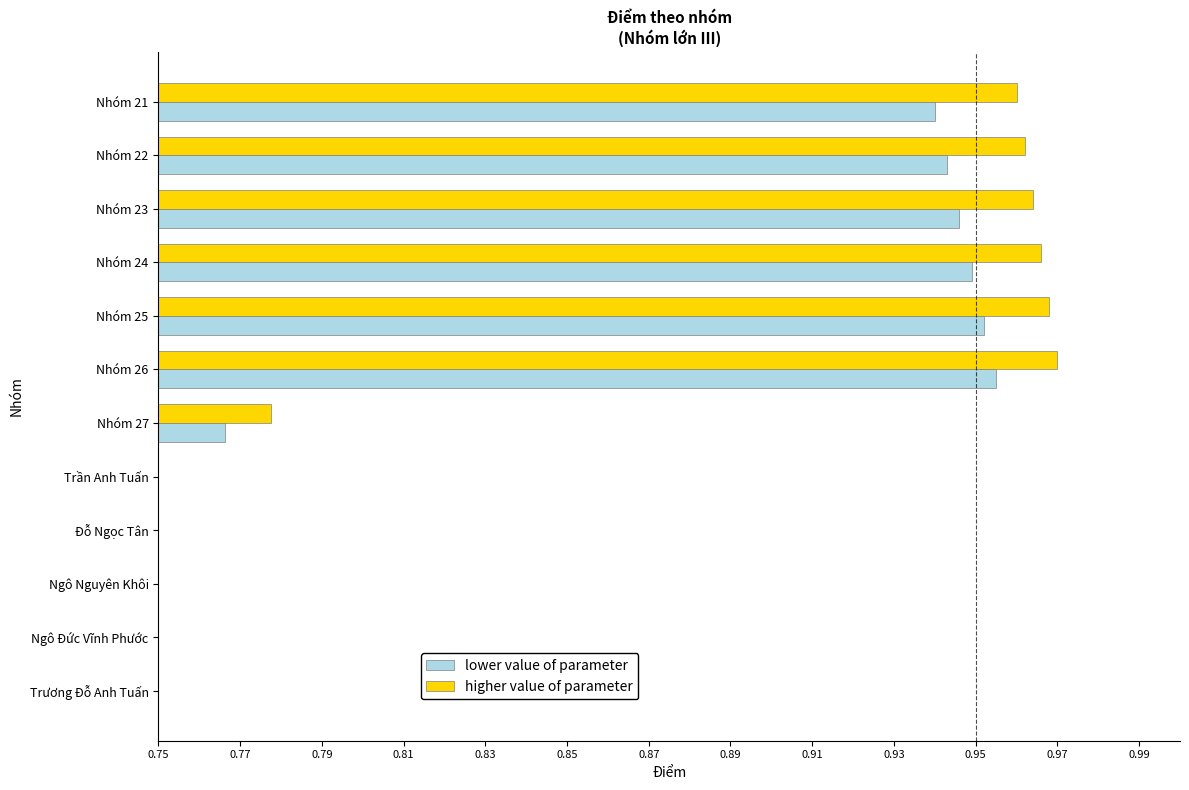

True or false: higher value of parameter has a value of 0.5 at Nhóm 22.

False